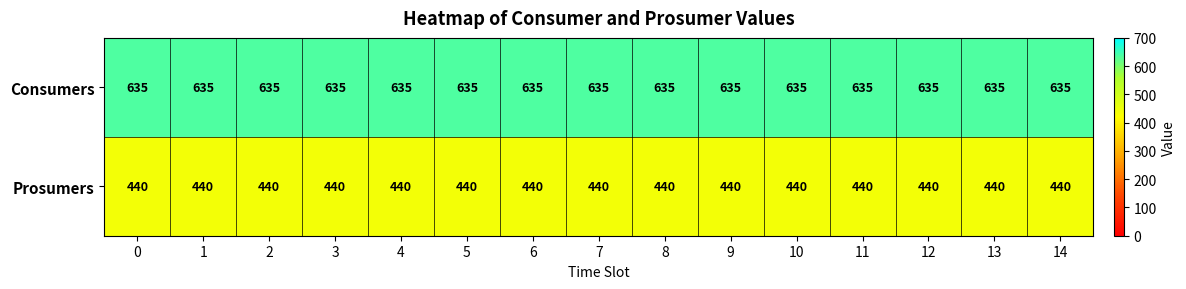

What is the total value across all series at 0?

1075